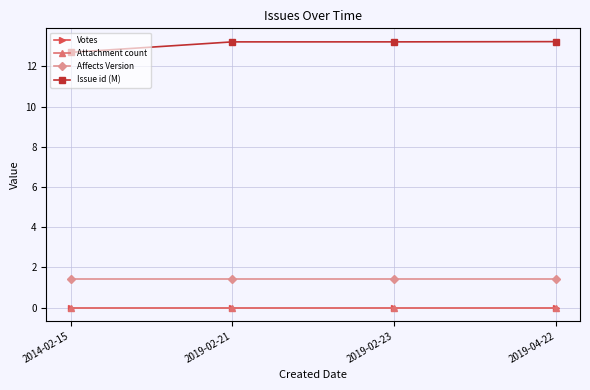

Is this an area chart (filled region under the line)?

No